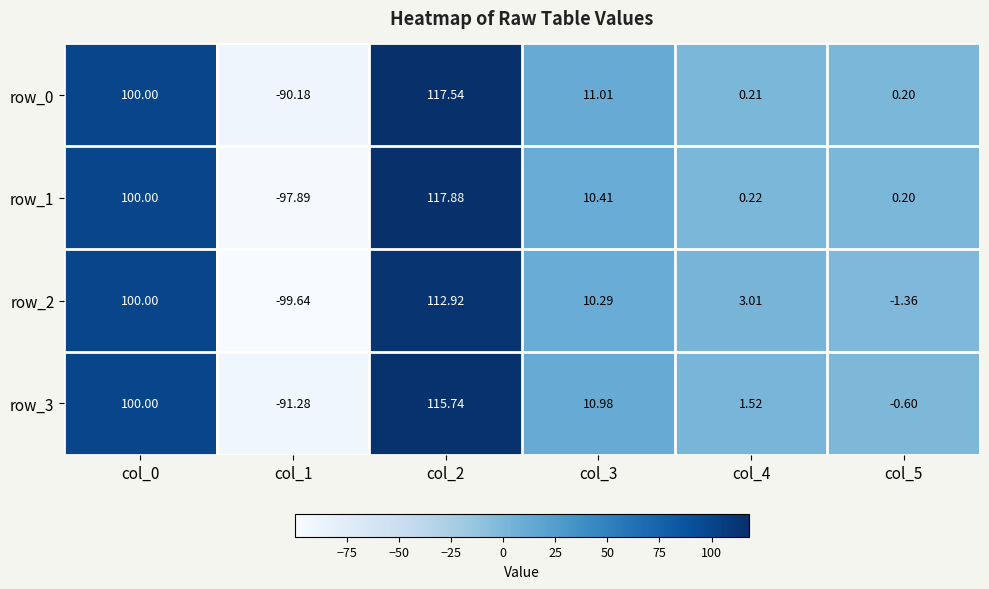

Between col_0 and col_2, which series saw the biggest shift?

row_1